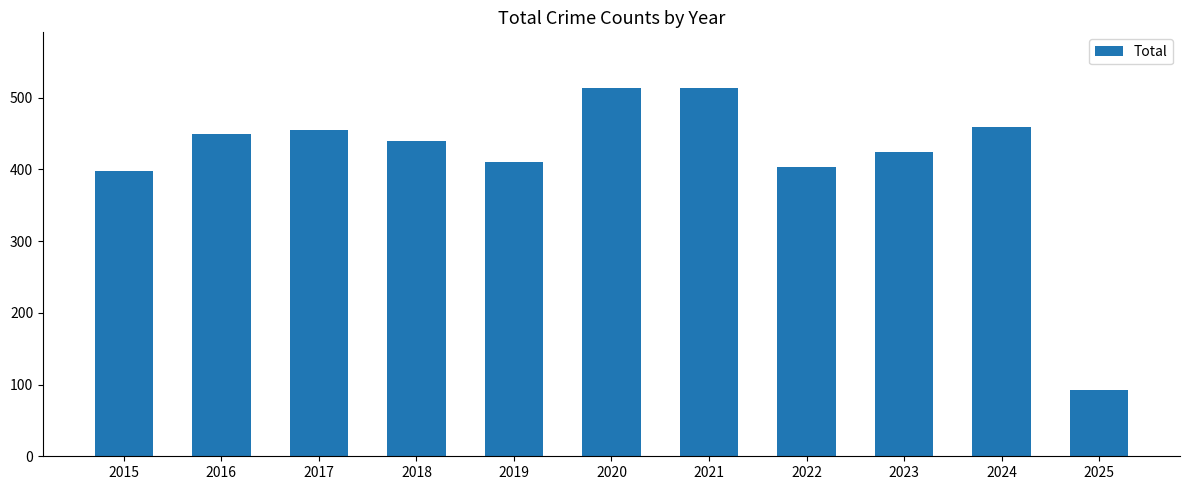

What is the sum of all values?

4558